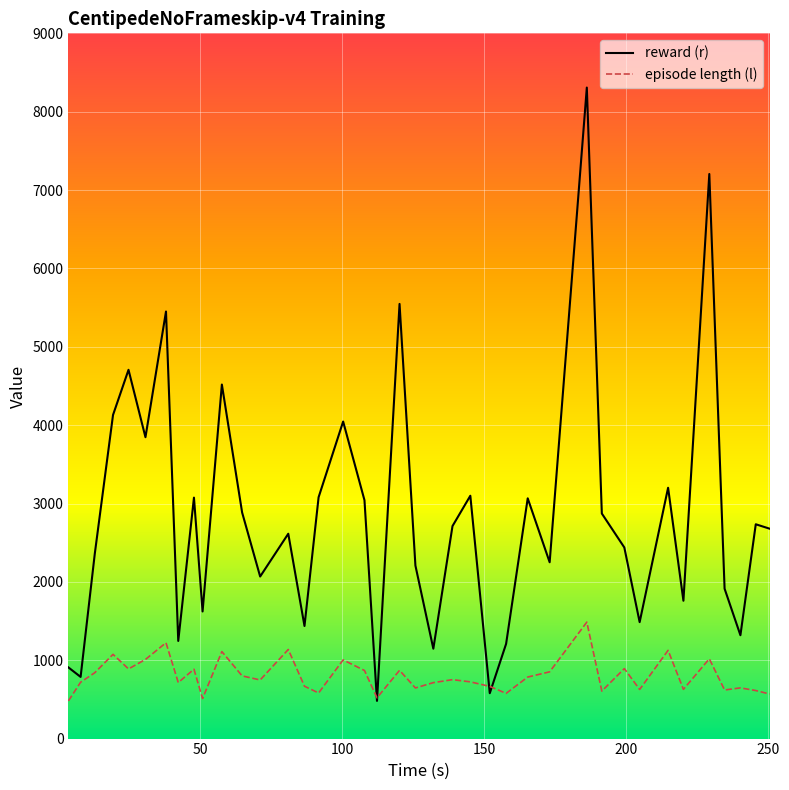

What is the lowest value of the episode length (l) series?

481